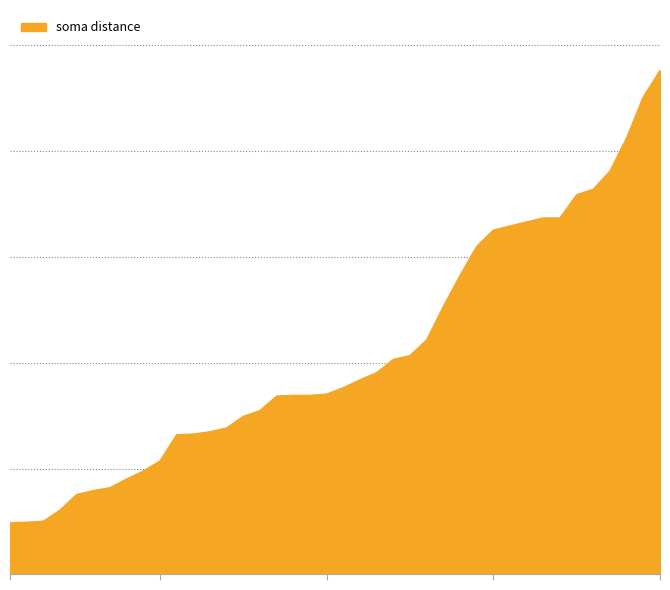

What is the label of the 31st point from the right?

40